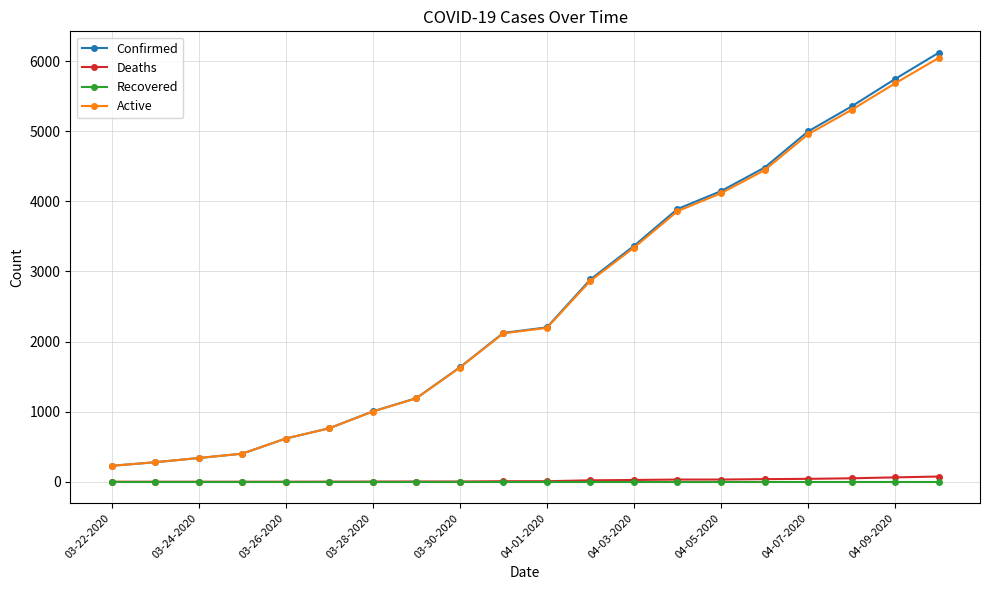

True or false: Active and Recovered cross at least once.

False